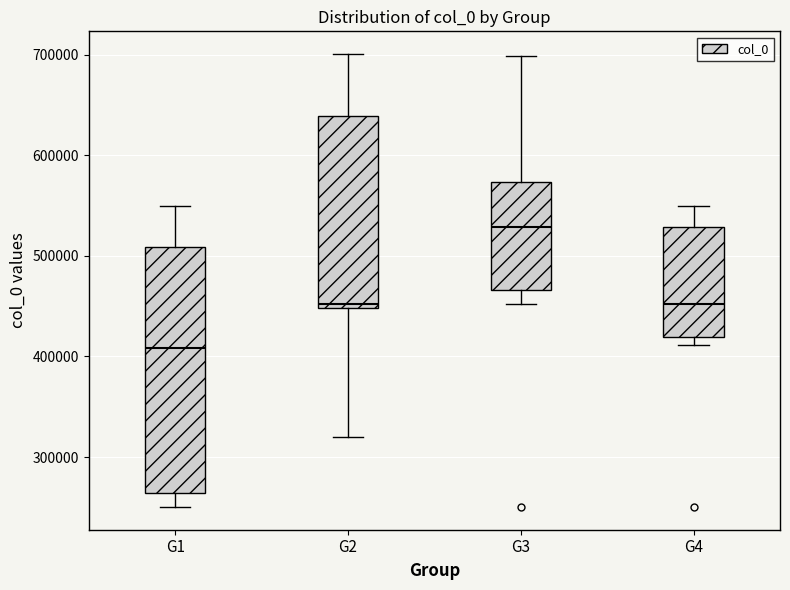

Which box's median line is the lowest?

G1